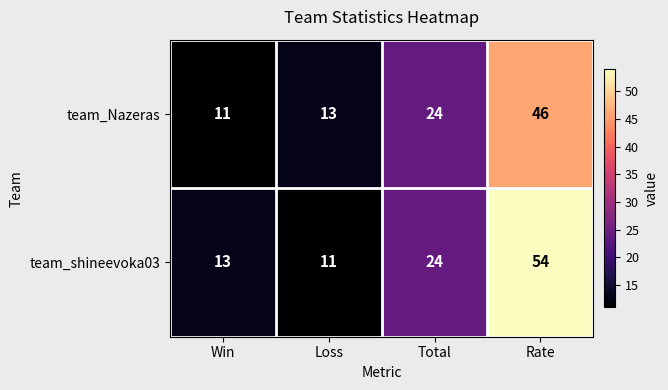

Count the number of categories in the chart.

4